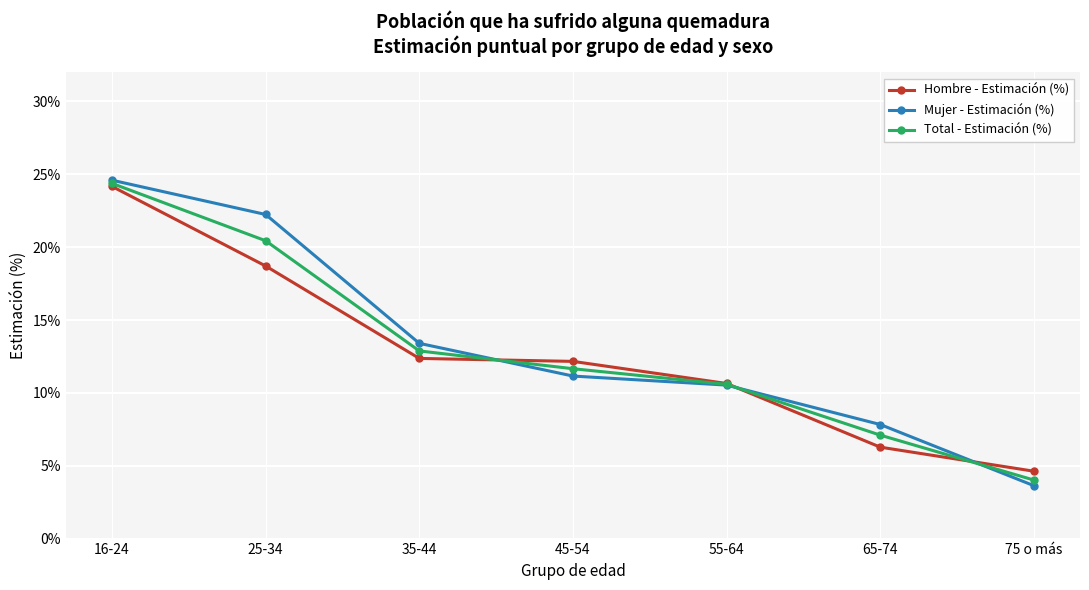

How many lines are shown in the chart?

3